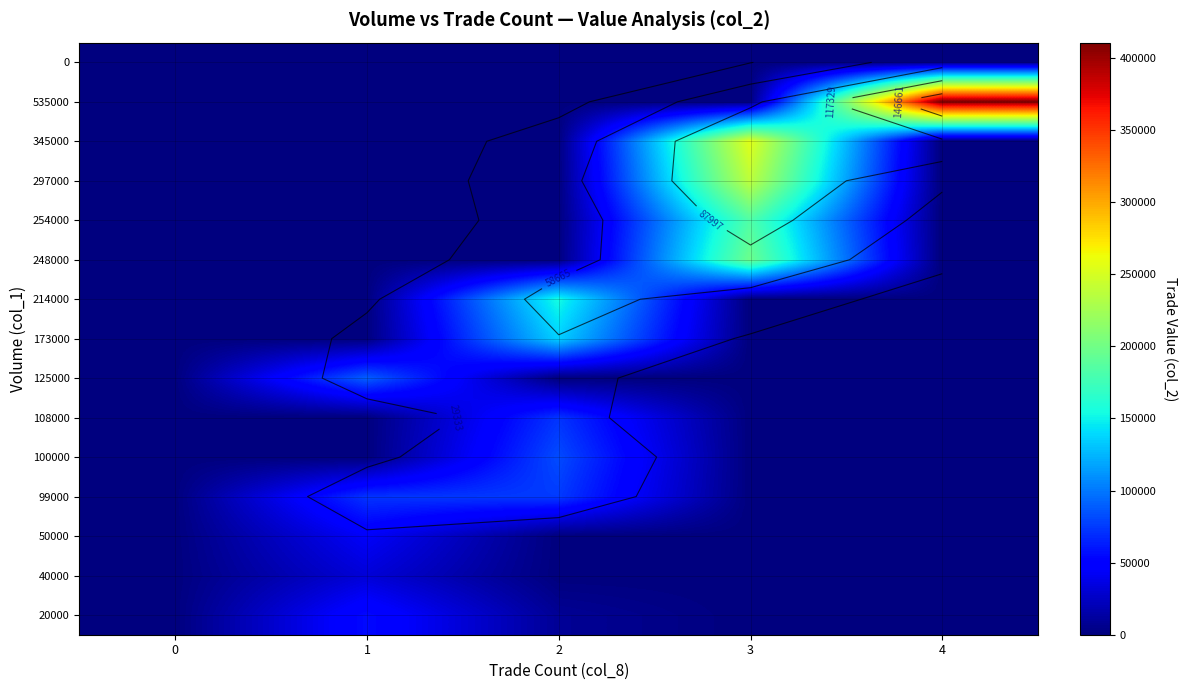

At which category is the sum across all series the highest?

3